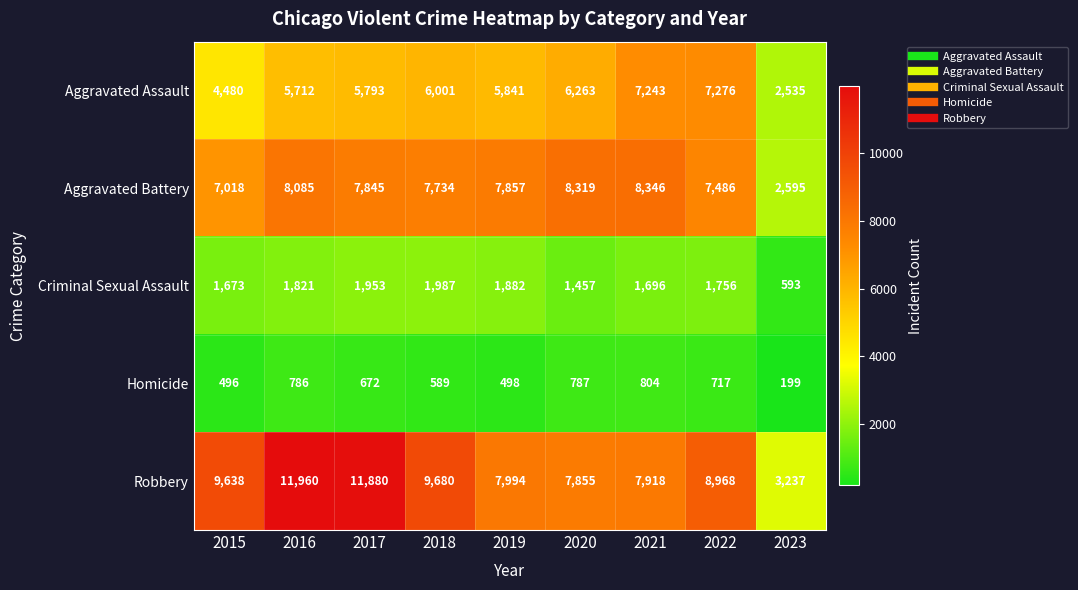

Which series has the largest total across all categories?

Robbery